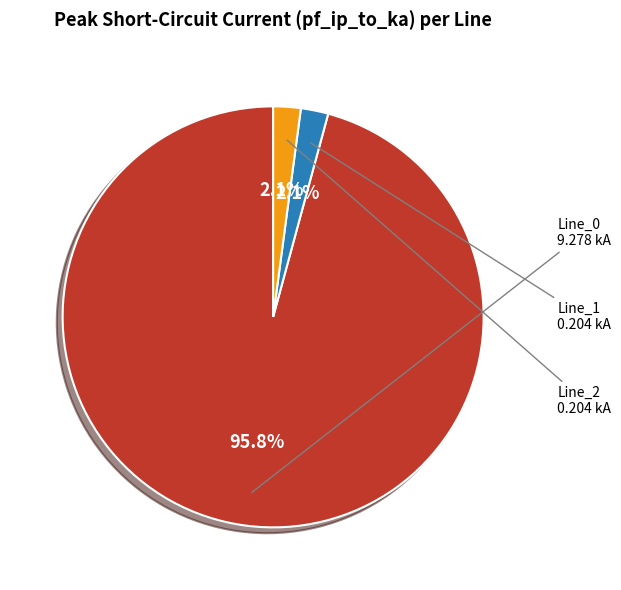

Does Line_0 account for over 50% of the chart?

Yes